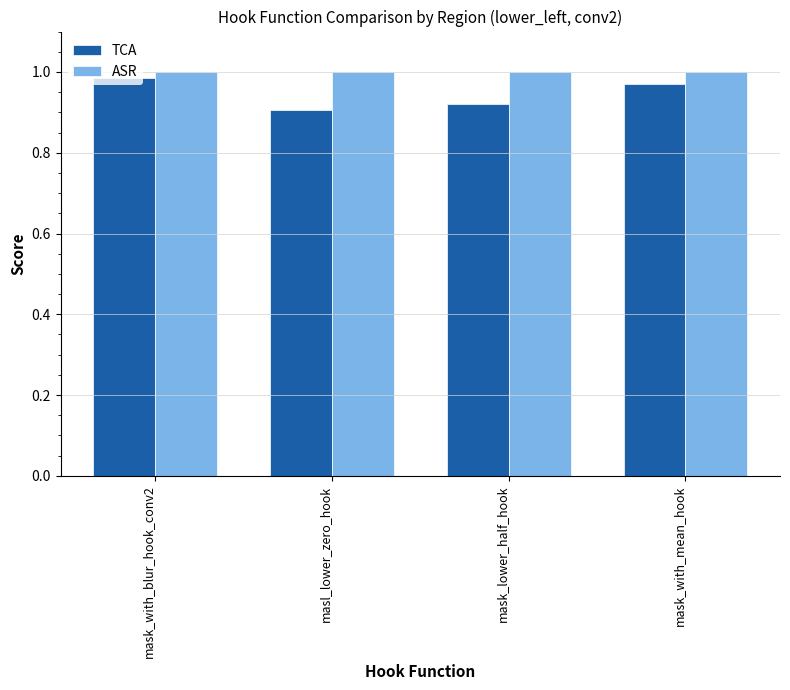

What is the label of the 3rd bar from the left?

mask_lower_half_hook